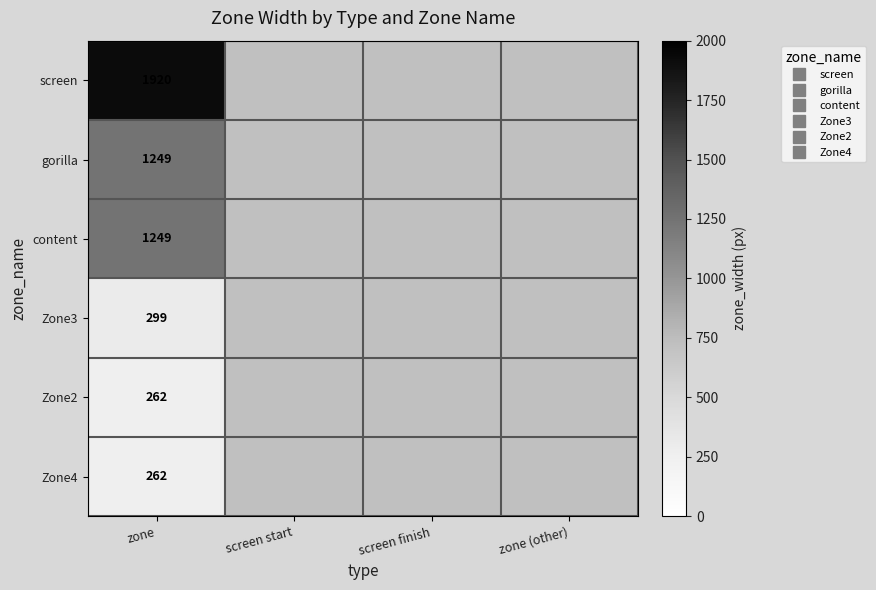

How many values in Zone2 are above zero?

1